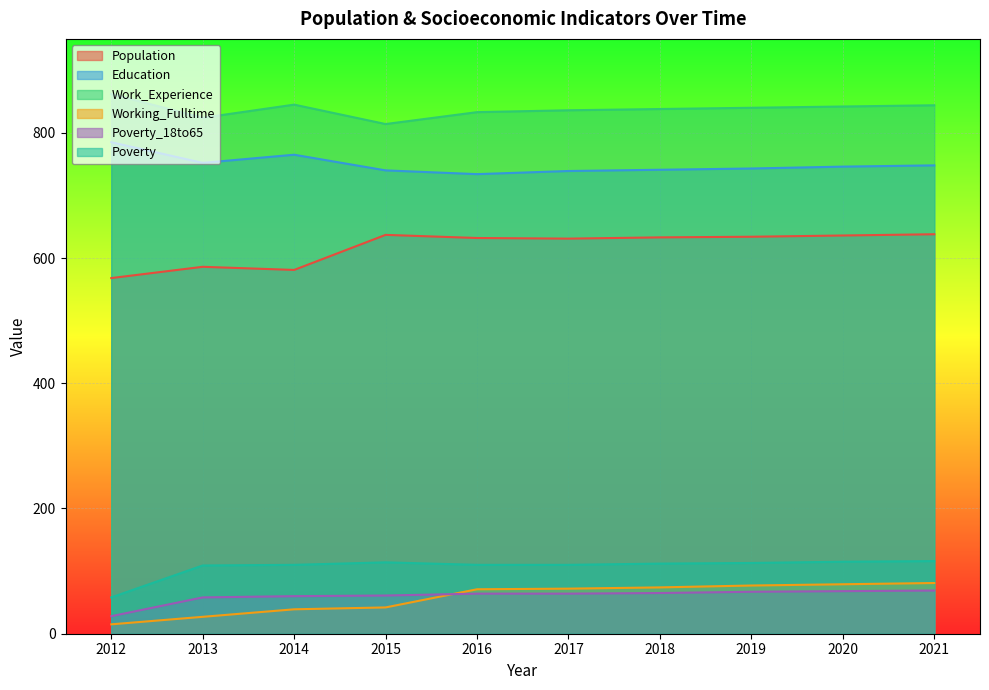

What are all the series names shown in the legend?

Population, Education, Work_Experience, Working_Fulltime, Poverty_18to65, Poverty